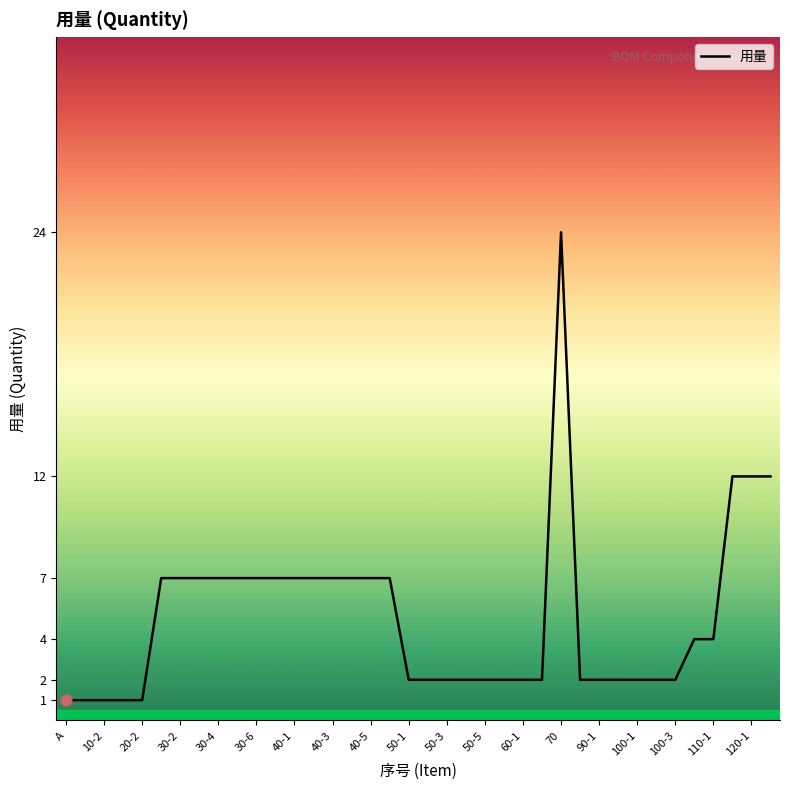

What is the greatest value displayed?

24